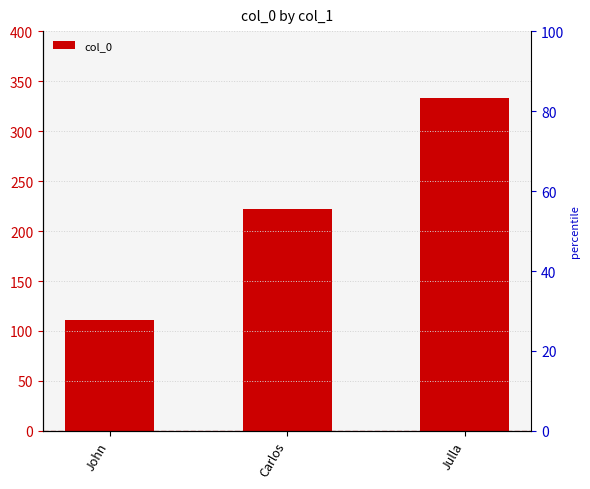

Approximately how many times larger is the value at Carlos compared to John?

2.0